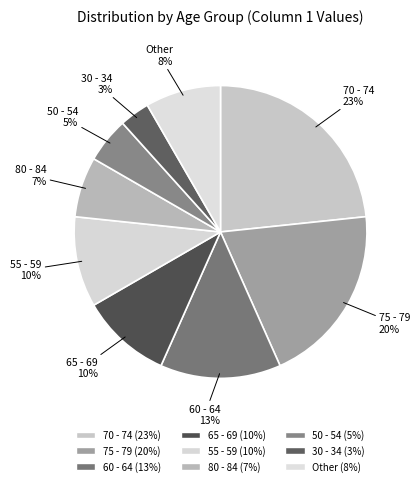

The 60 - 64 slice represents 13% of the pie. True or false?

True